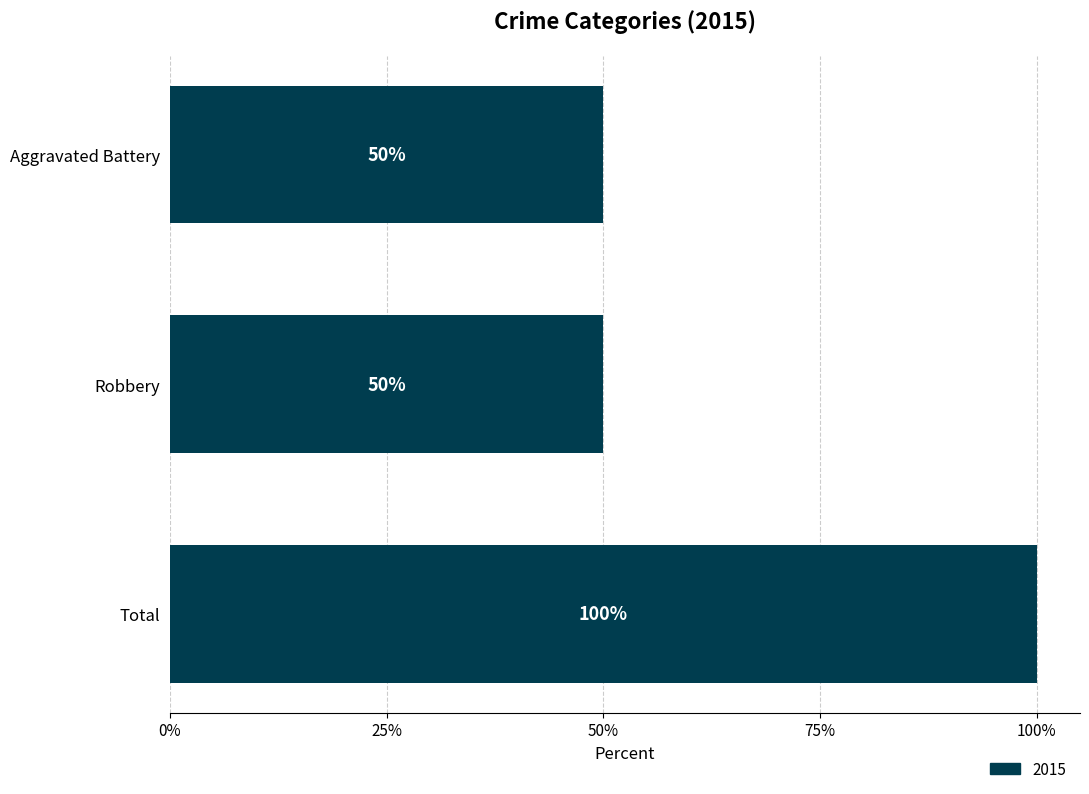

Does the chart contain any negative values?

No